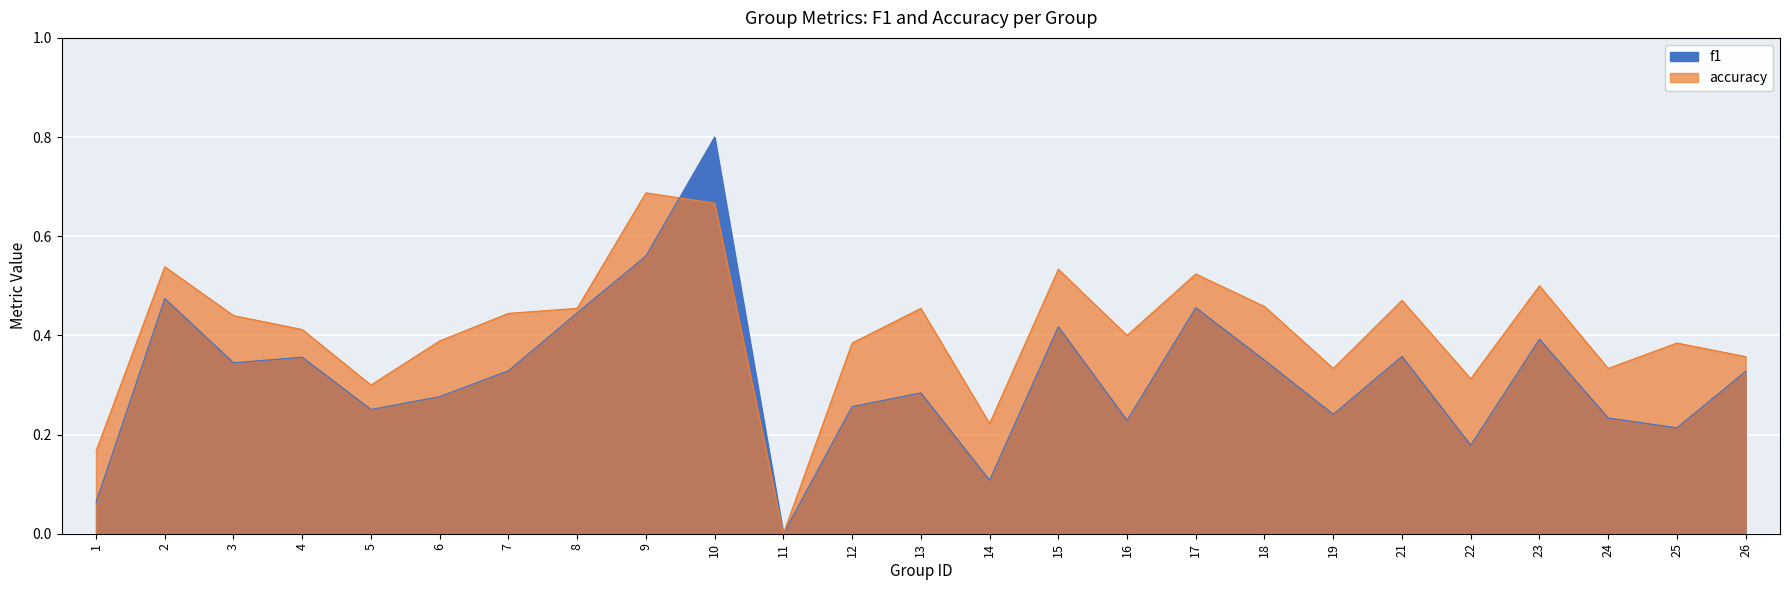

Where do f1 and accuracy first cross each other?

9 and 10